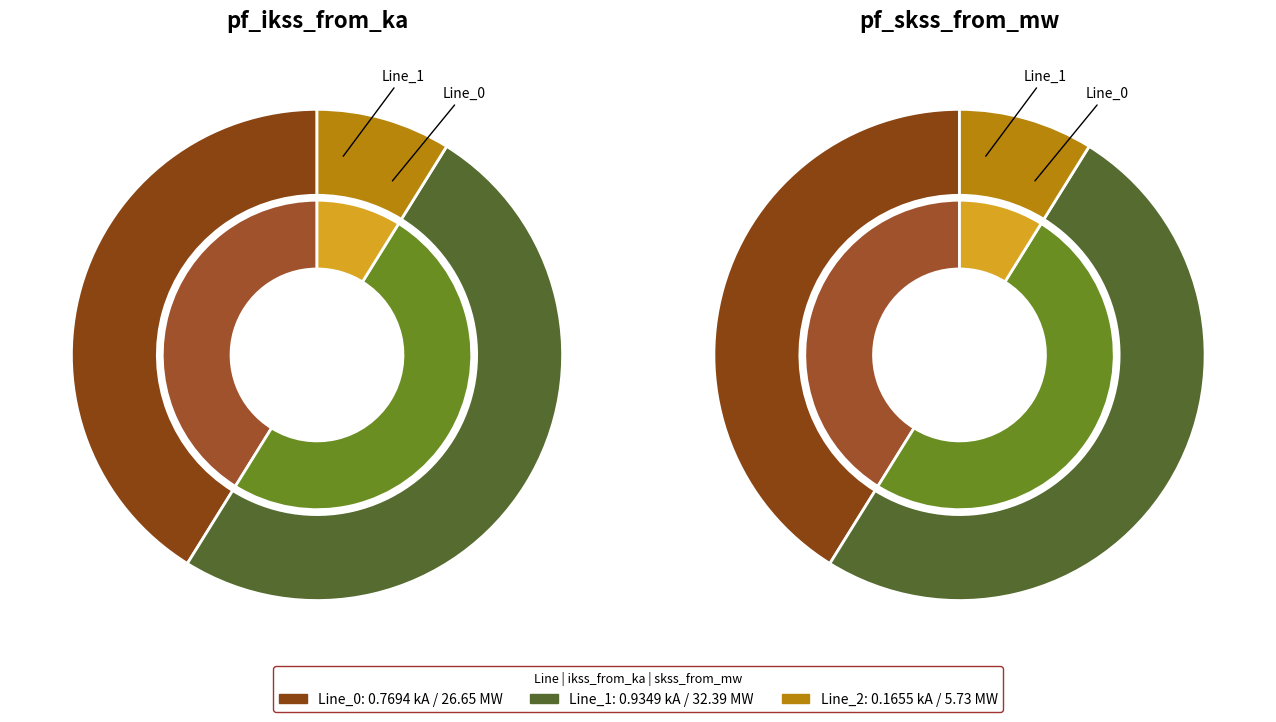

What percentage is the Line_1 slice, to the nearest percent?

50%